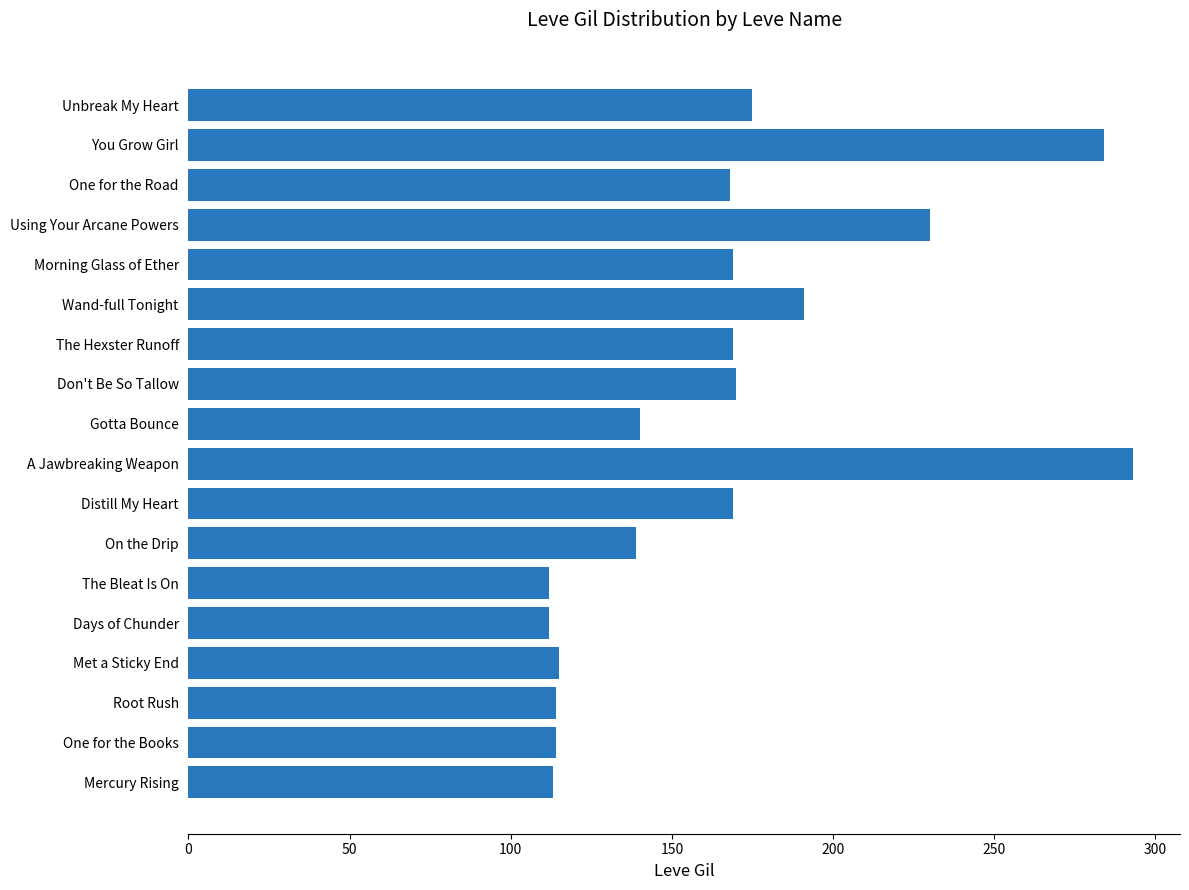

The chart shows a value of 304 at Unbreak My Heart. True or false?

False